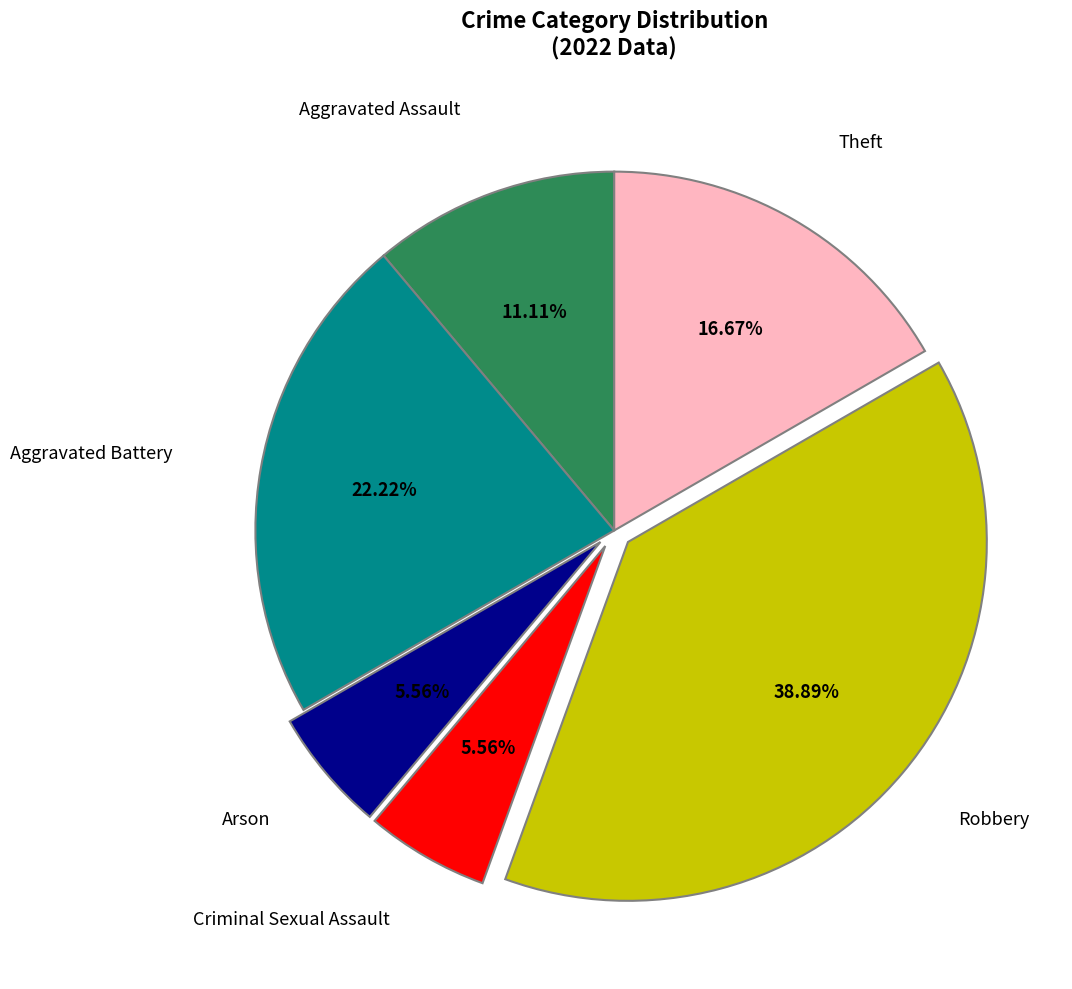

Approximately how many times larger is the value at Aggravated Battery compared to Criminal Sexual Assault?

4.0